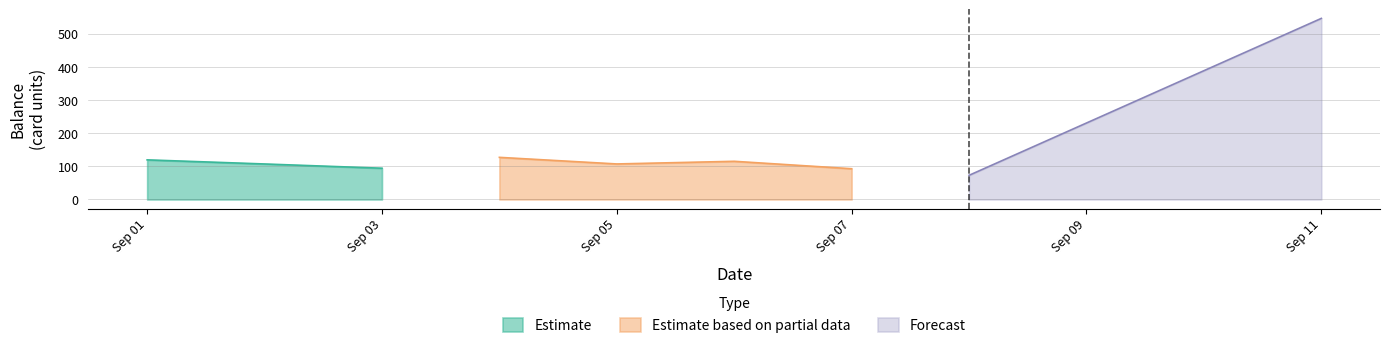

The value of Estimate at Sep 01 is 119.5. True or false?

True